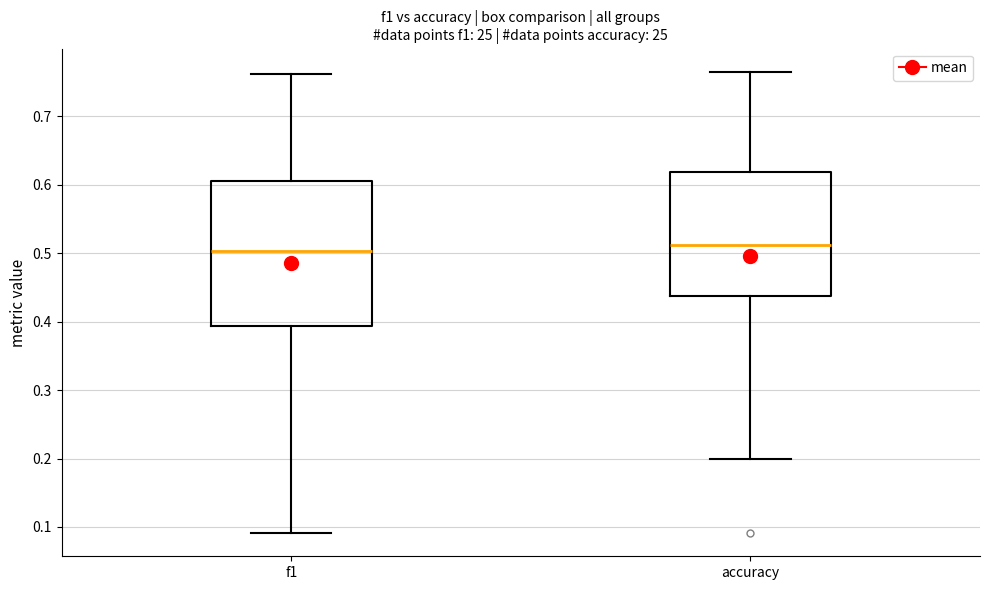

Reading left to right, transcribe this box plot: for each box, give where its median line is, the range the box spans, and where its two whiskers end, as read against the y-axis. The values are not printed on the chart, so give them approximately, as read against the axis.

f1: median 0.50, box 0.39 to 0.60, whiskers 0.09 to 0.76
accuracy: median 0.51, box 0.44 to 0.62, whiskers 0.20 to 0.76